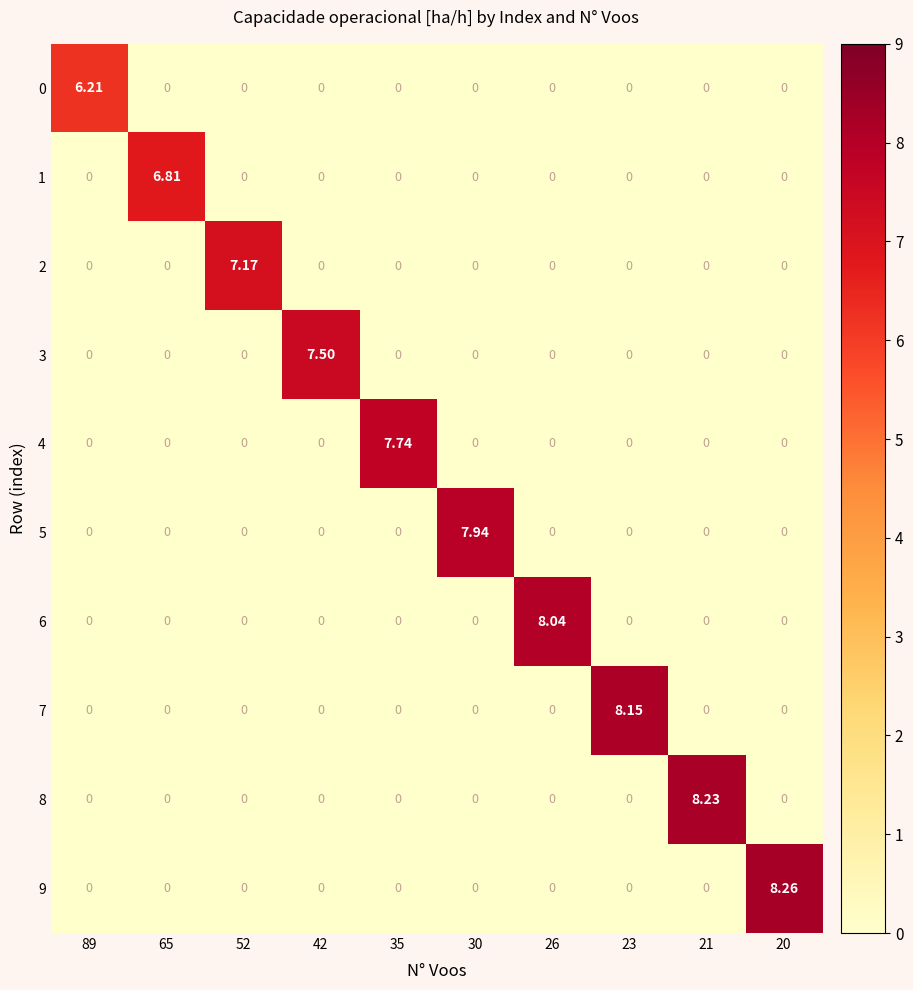

Is the value of 4 at 35 greater than the value of 2 at 52?

Yes